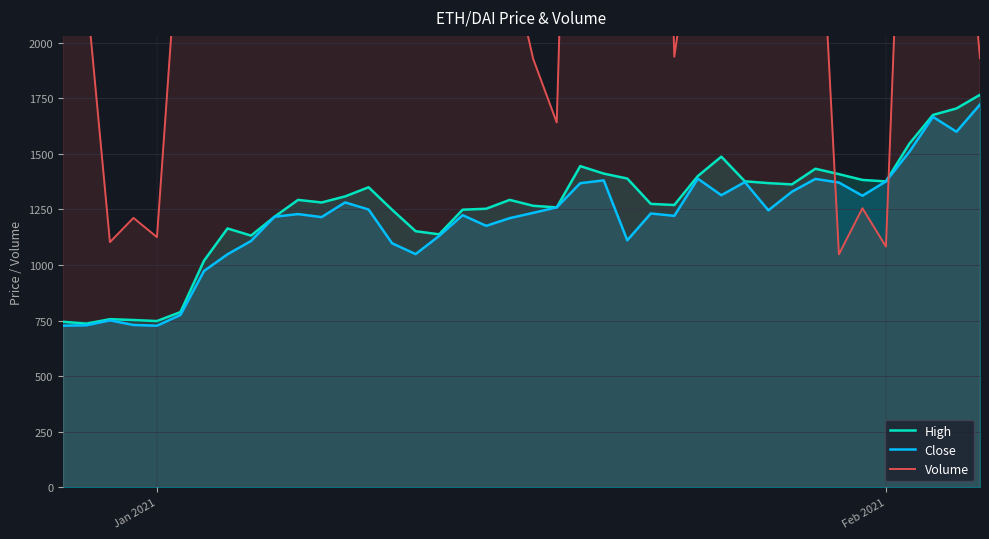

What is the maximum value for High?

1766.1